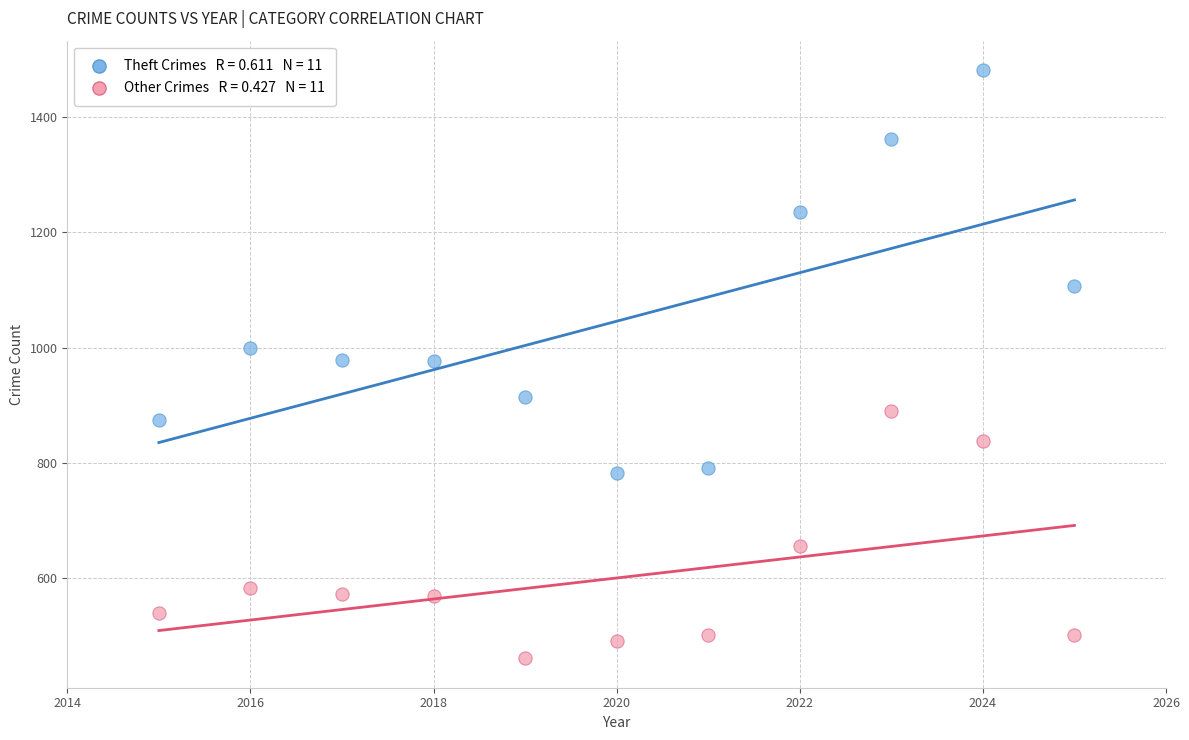

Across all data points, what is the range of Y values (max minus min)?

1022